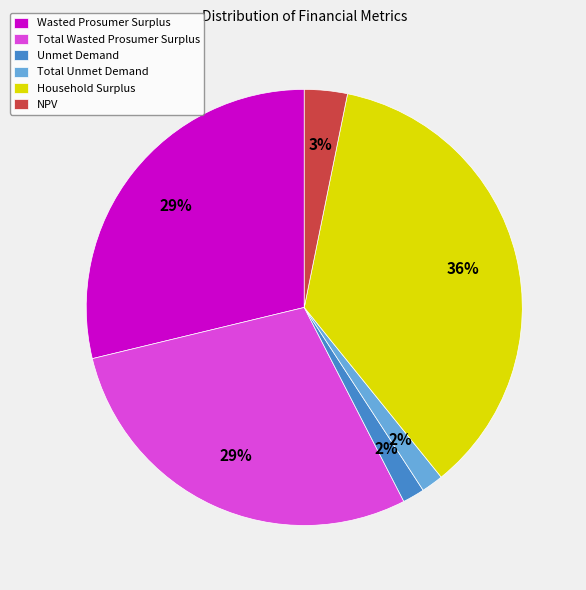

To the nearest percent, what is the difference between the largest and smallest slice percentages?

34%